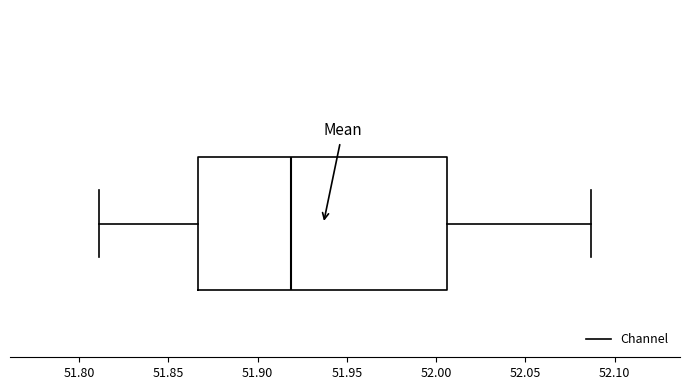

Read this box plot against the x-axis: the position of the median line, the range covered by the box, and the ends of both whiskers. The values are not printed on the chart, so give them approximately, as read against the axis.

median 51.920, box 51.865 to 52.005, whiskers 51.810 to 52.085